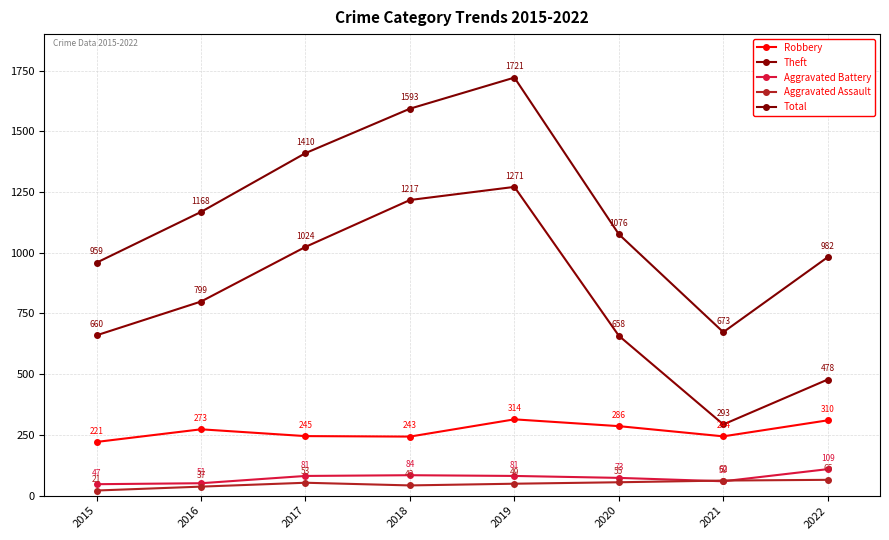

What is the sum of all Robbery values?

2136